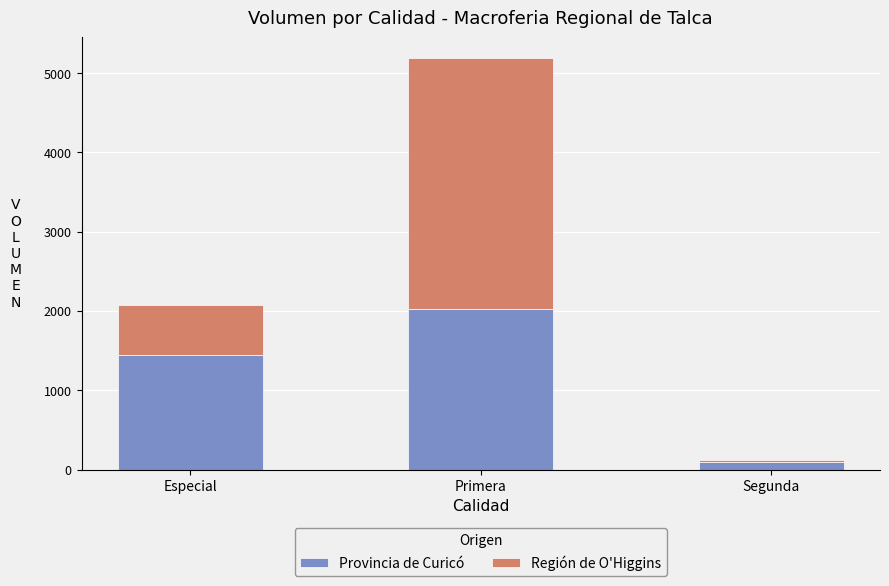

What are all the series names shown in the legend?

Provincia de Curicó, Región de O'Higgins